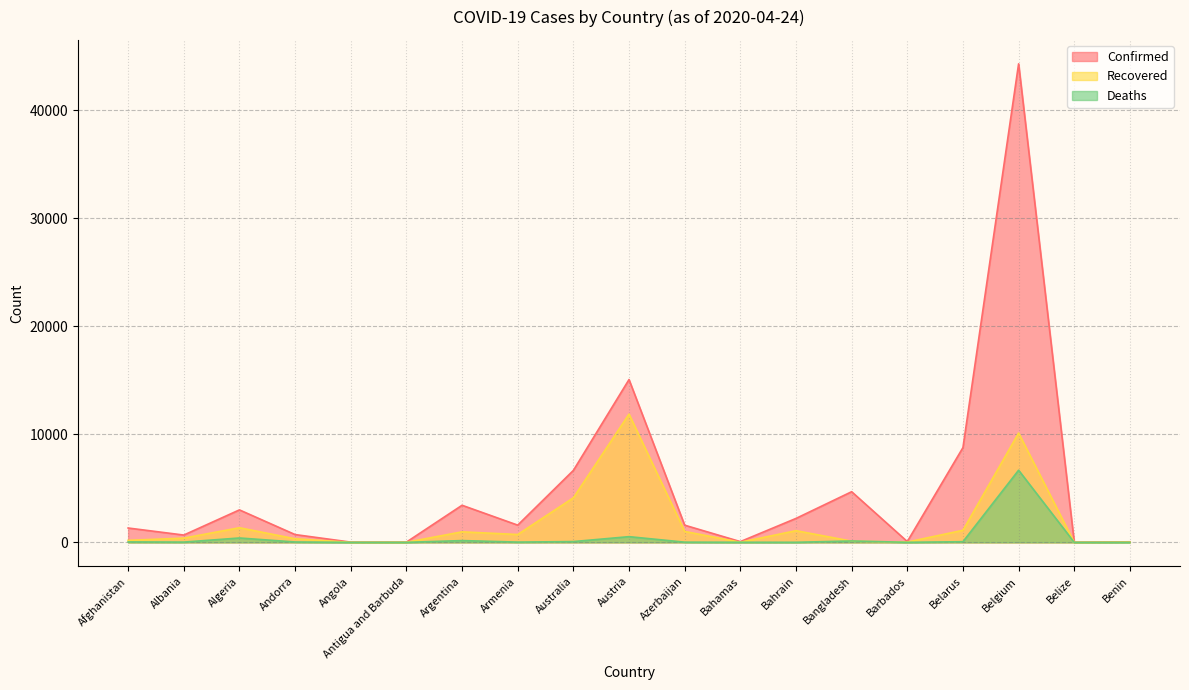

True or false: Deaths and Confirmed cross at least once.

False